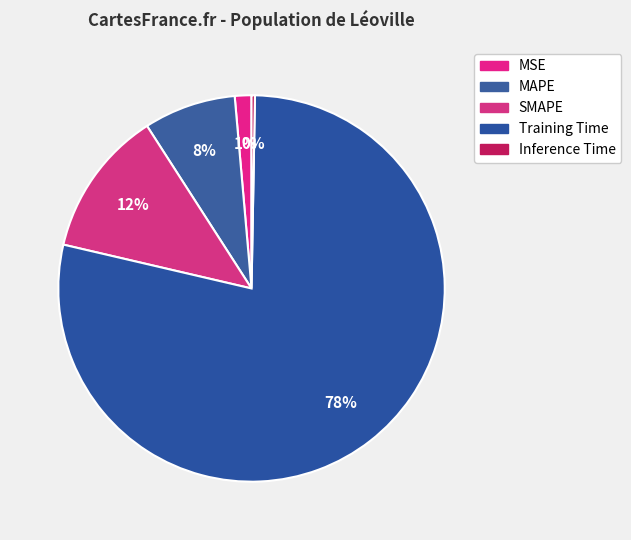

Which slice is the smallest?

Inference Time